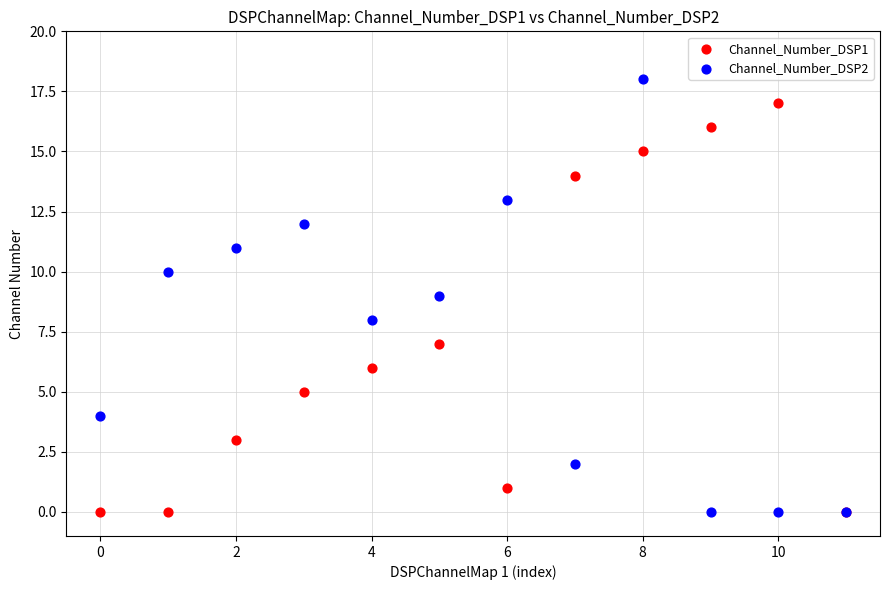

Which series contains the highest Y value?

Channel_Number_DSP2